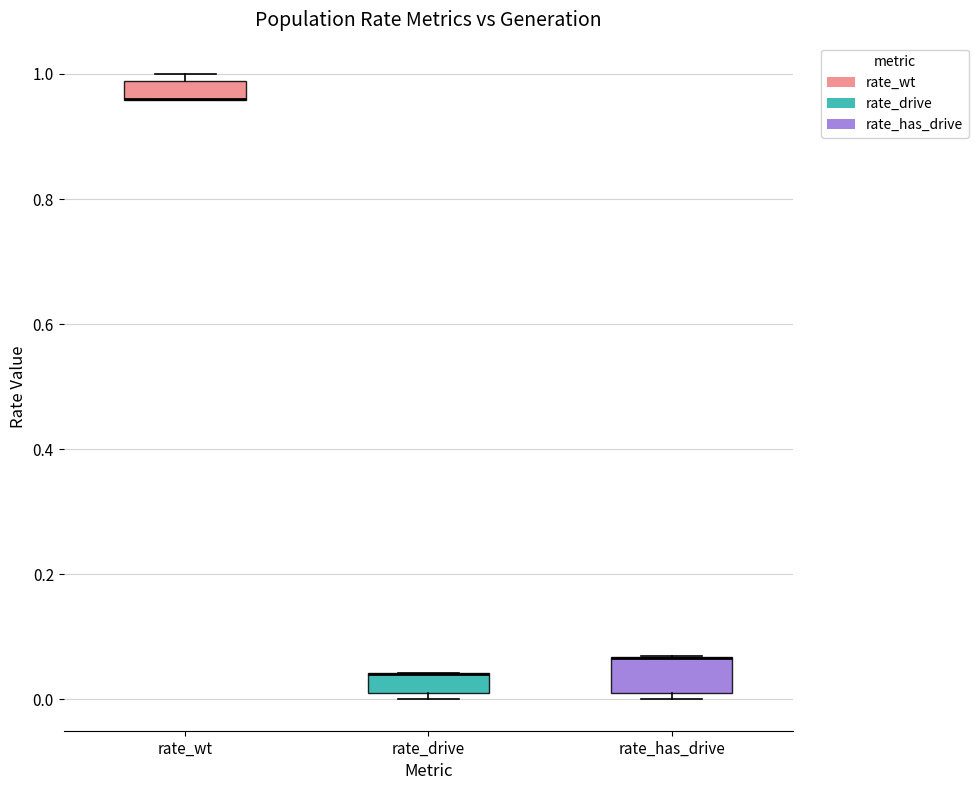

Reading left to right, read every box against the y-axis: the position of its median line, the range the box covers, and the ends of its whiskers. The values are not printed on the chart, so give them approximately, as read against the axis.

rate_wt: median 0.96 (drawn on the box's lower edge), box 0.96 to 0.98, whiskers 0.96 to 1.00
rate_drive: median 0.04 (drawn on the box's upper edge), box 0.02 to 0.04, whiskers 0.00 to 0.04
rate_has_drive: median 0.06 (drawn on the box's upper edge), box 0.02 to 0.06, whiskers 0.00 to 0.06